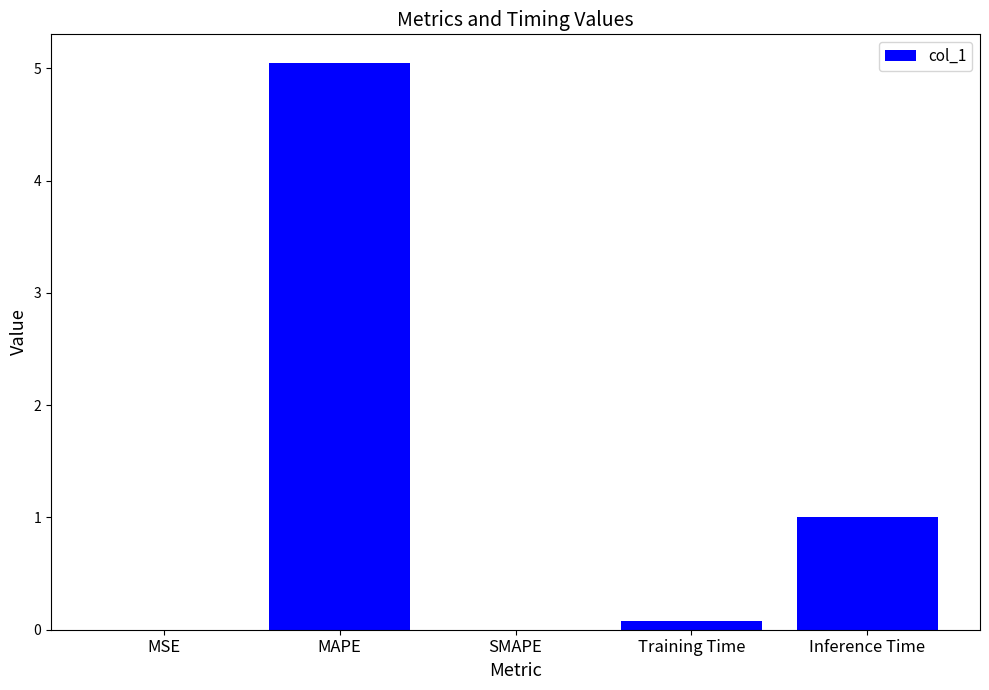

True or false: the data shows 1.0 at Inference Time.

True